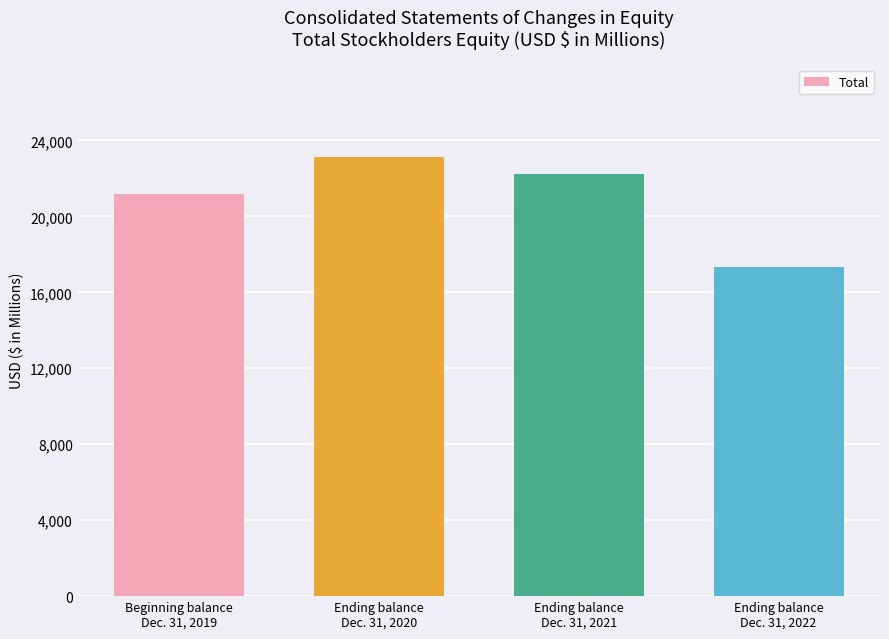

Are the bars grouped side by side (vs. stacked)?

No